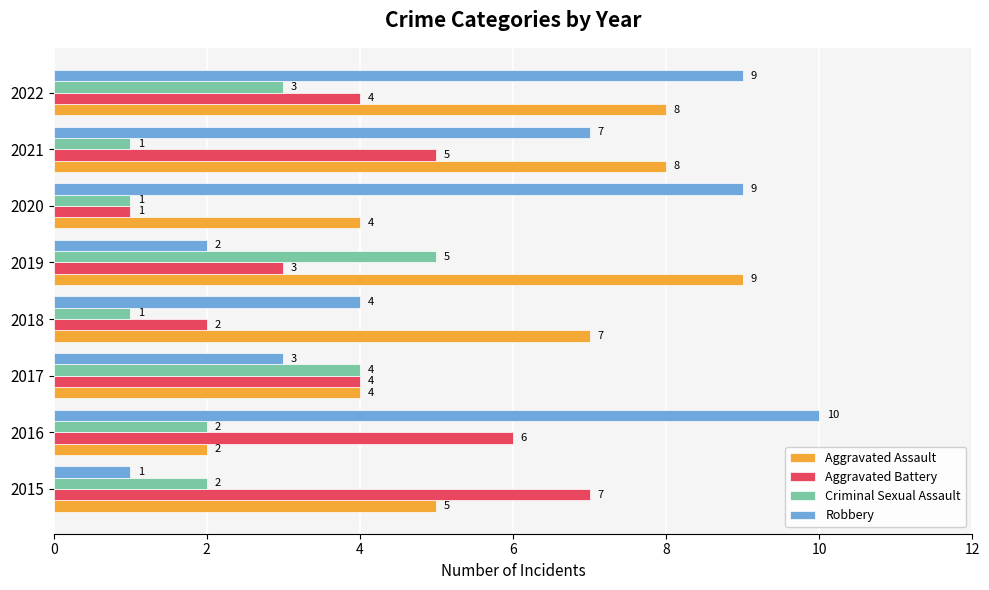

Which series changed the most between 2018 and 2019?

Criminal Sexual Assault